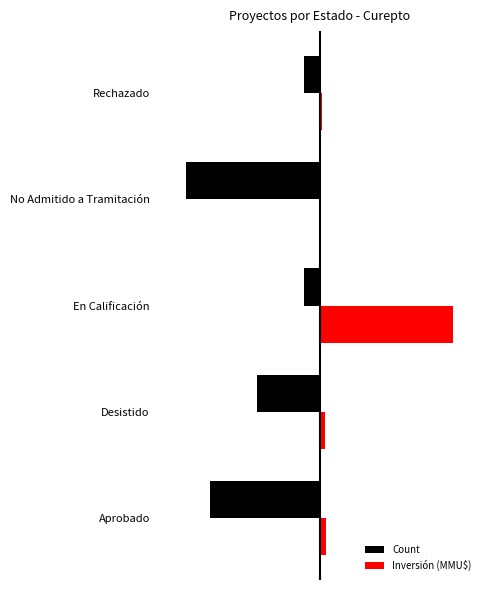

Which series has the widest spread of values?

Inversión (MMU$)